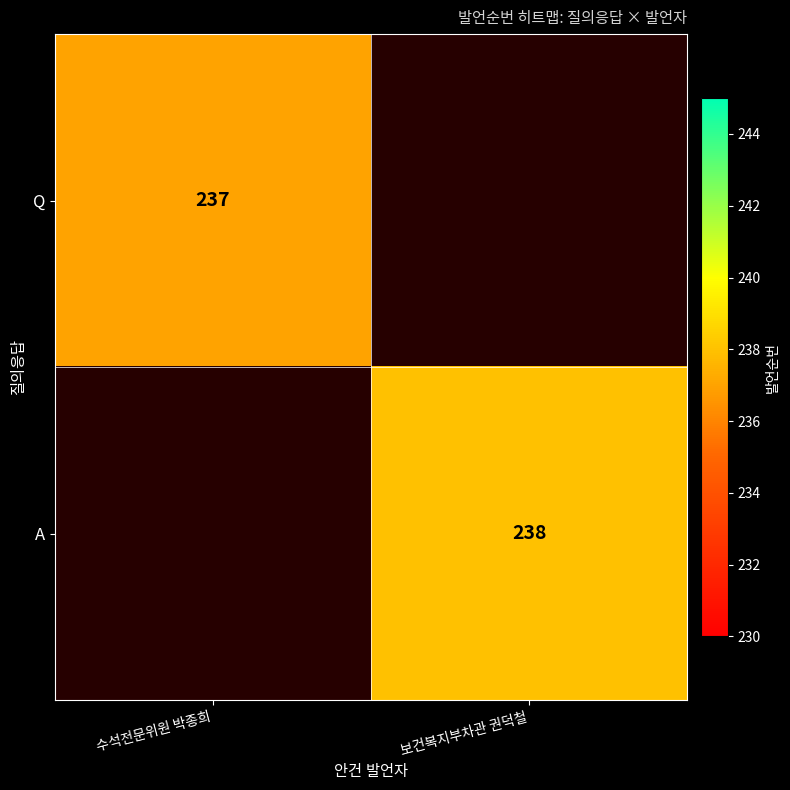

The A series shows 157 at 보건복지부차관 권덕철. True or false?

False